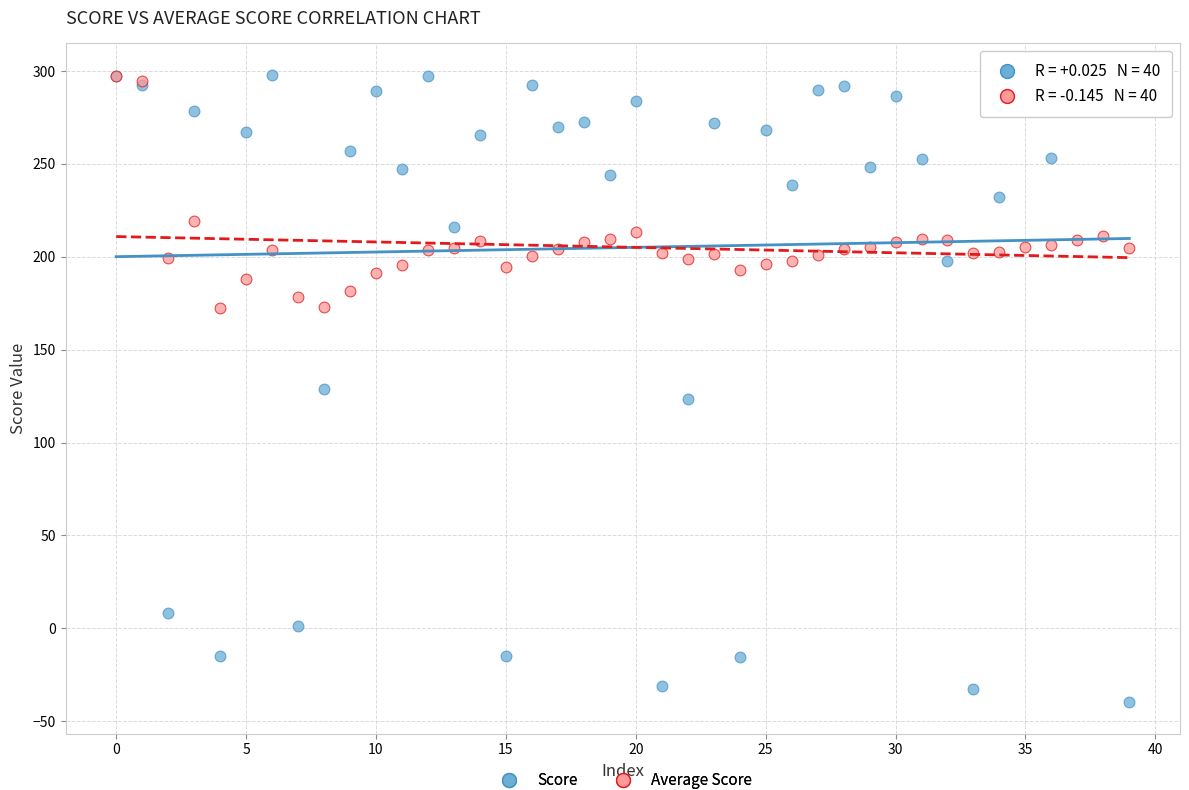

What are all the series names shown in the legend?

Score, Average Score